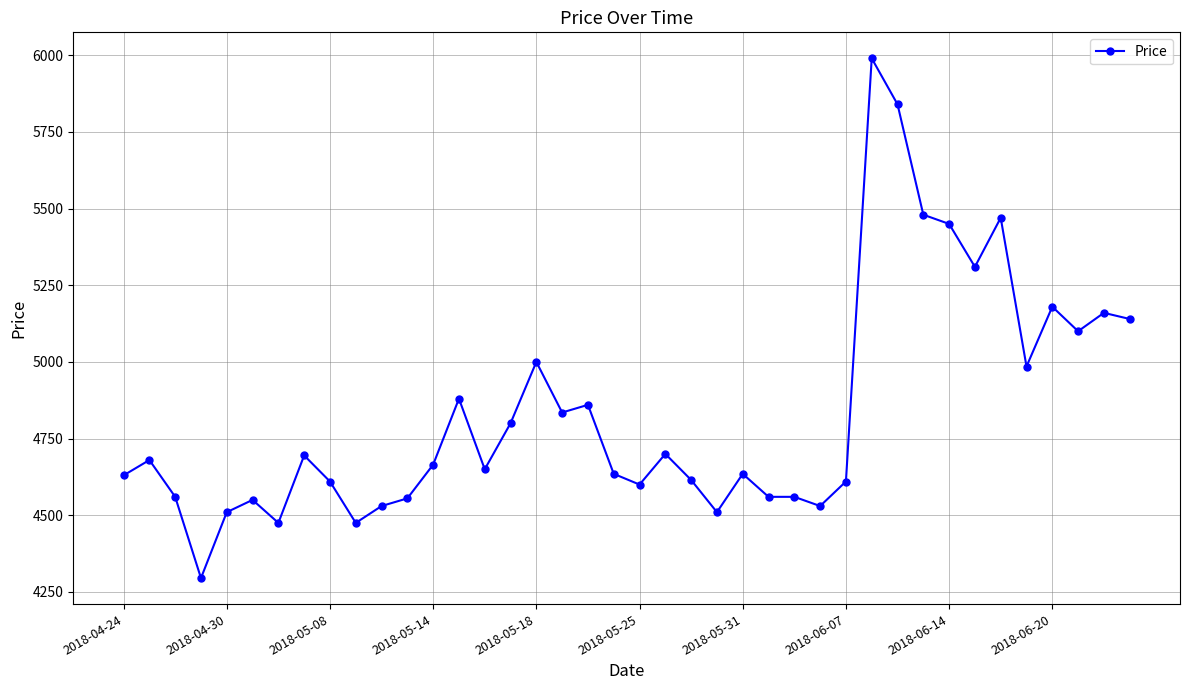

What is the value of the 11th point from the left?

4530